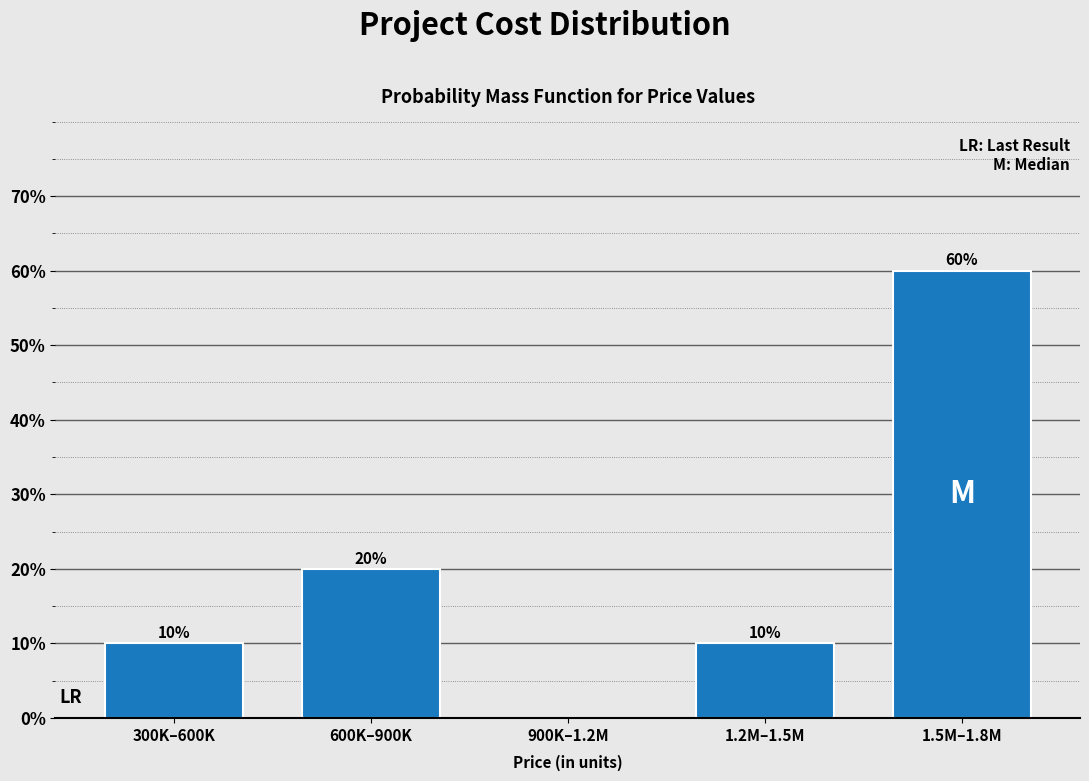

Reading right to left, transcribe all the data shown in this chart.

1.5M–1.8M=60	1.2M–1.5M=10	900K–1.2M=0	600K–900K=20	300K–600K=10